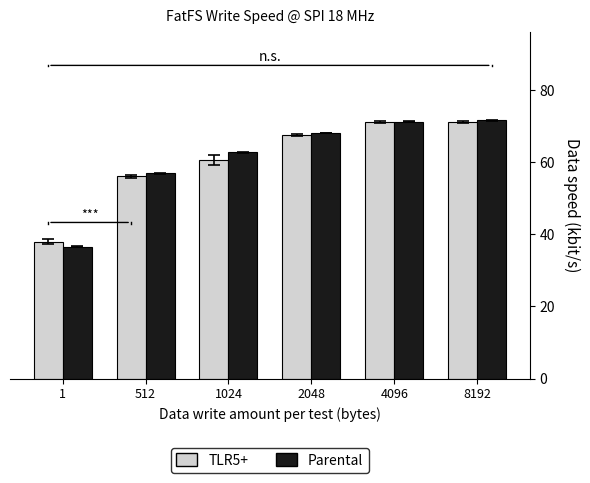

What is the total value across all series at 8192?

142.8